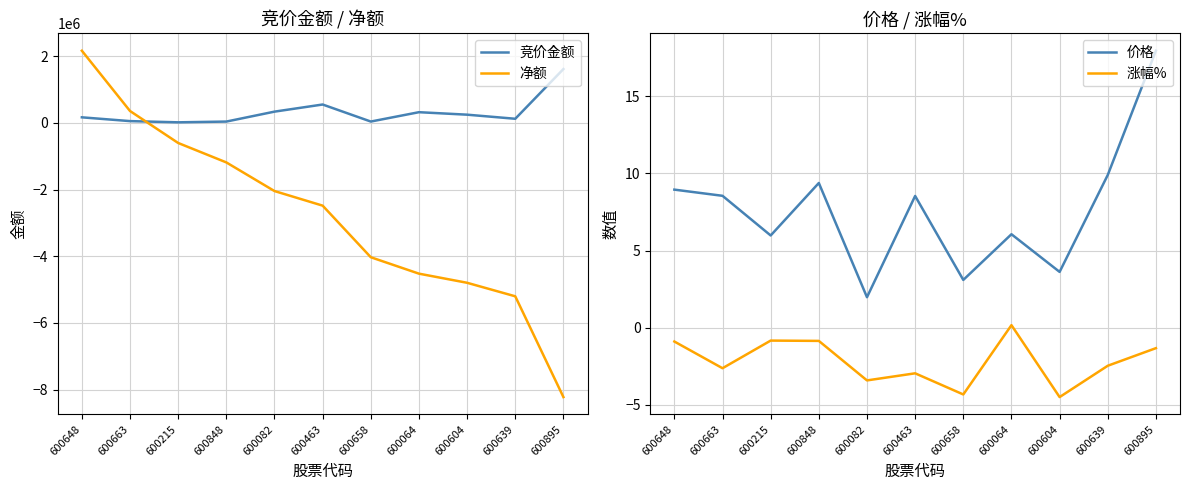

What is the difference between the 价格 values at 600648 and 600848?

0.4